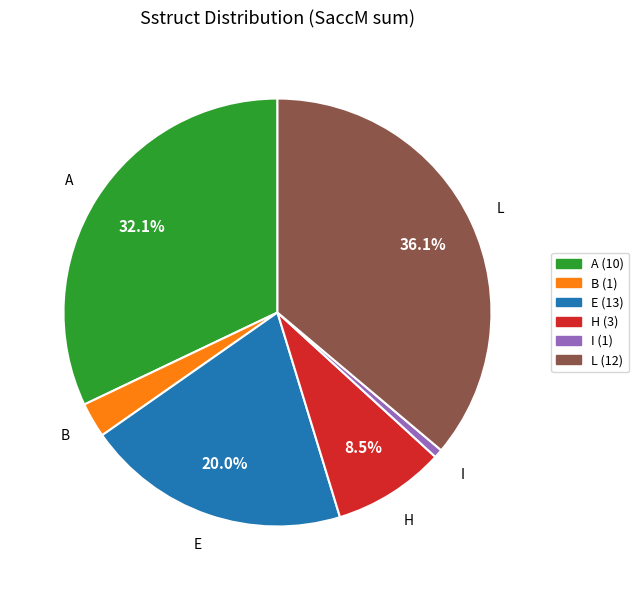

What is the largest slice in the pie chart?

L